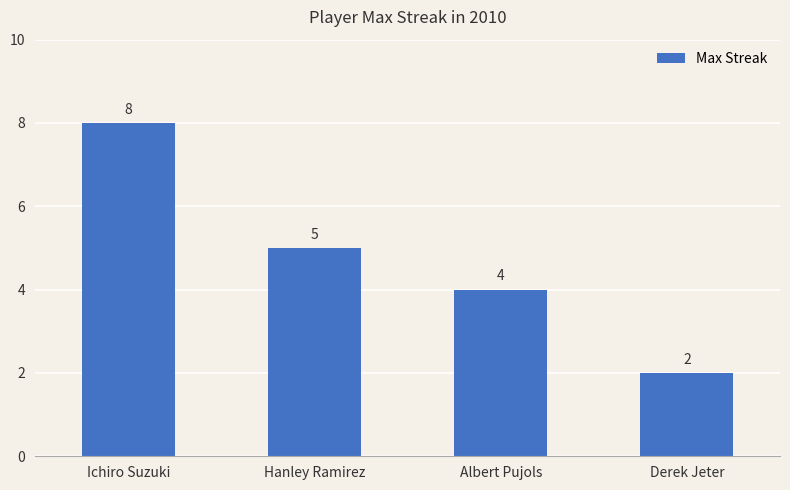

Which category has the lowest value across all series?

Derek Jeter